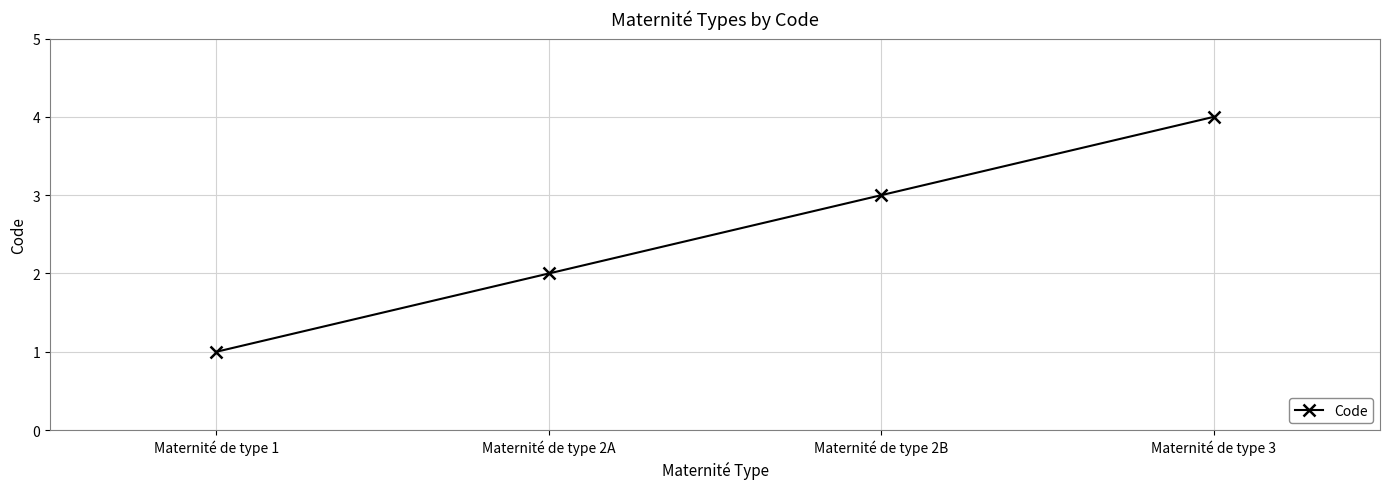

Is it true that the value at Maternité de type 2B is 3?

True